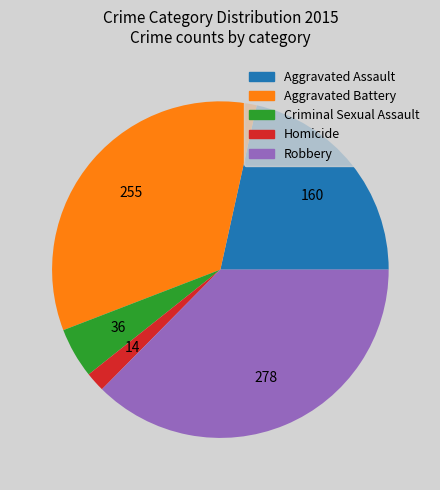

Does any single category account for the majority?

No